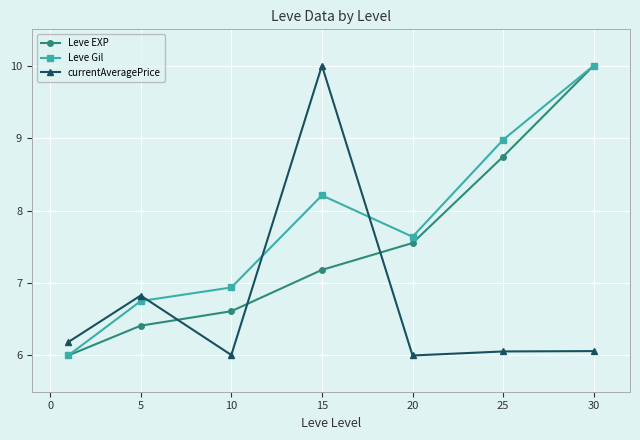

True or false: Leve Gil has more than 1 points higher than both neighbors.

False